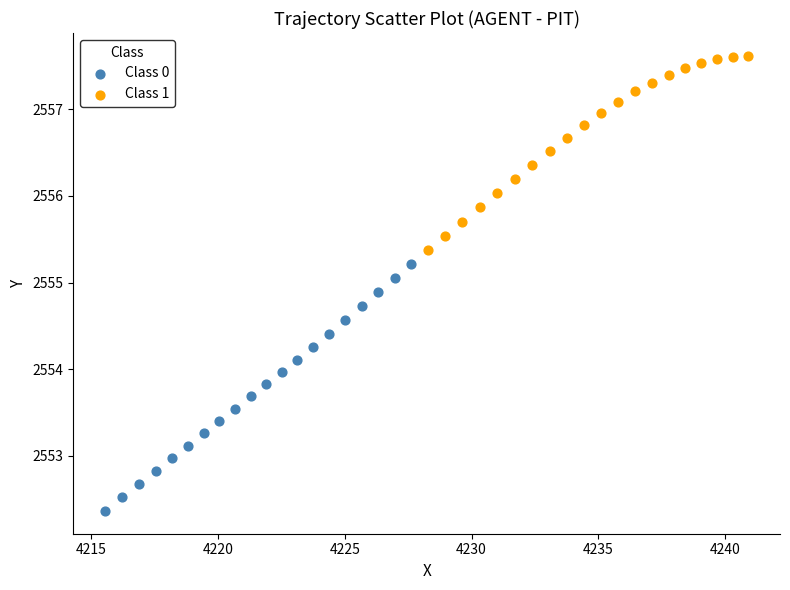

Which series reaches the minimum Y coordinate?

Class 0